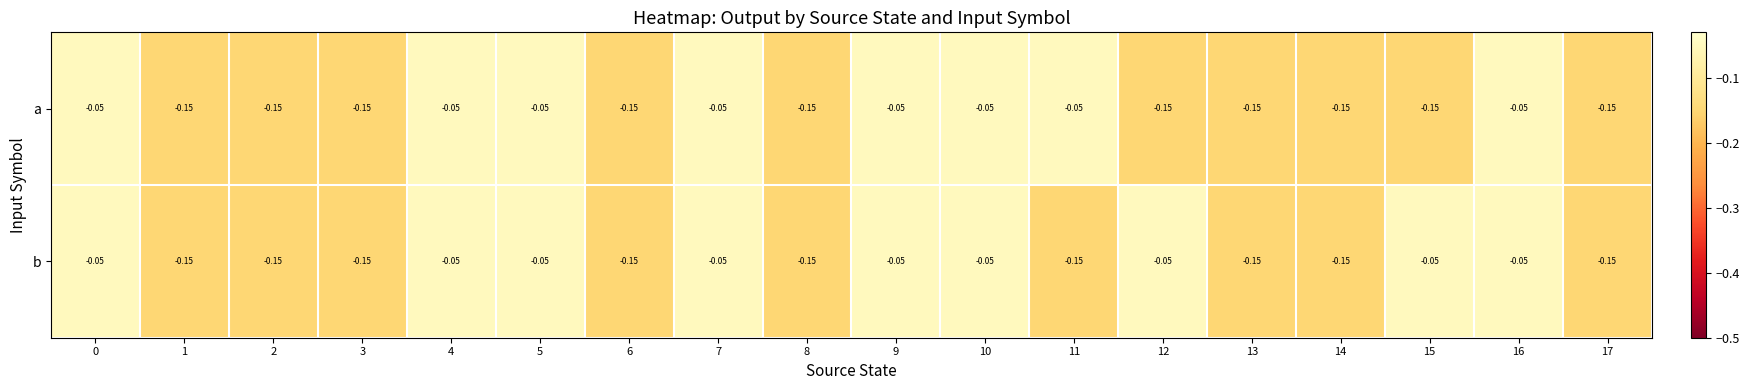

List the series in order of their overall mean, highest first.

b, a